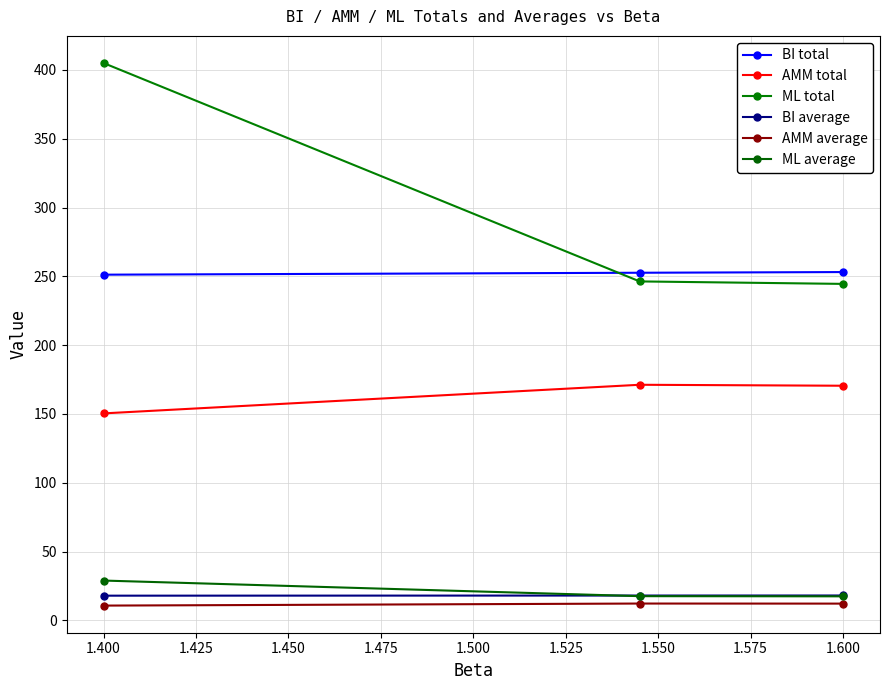

Does the chart display data point markers on the line(s)?

Yes